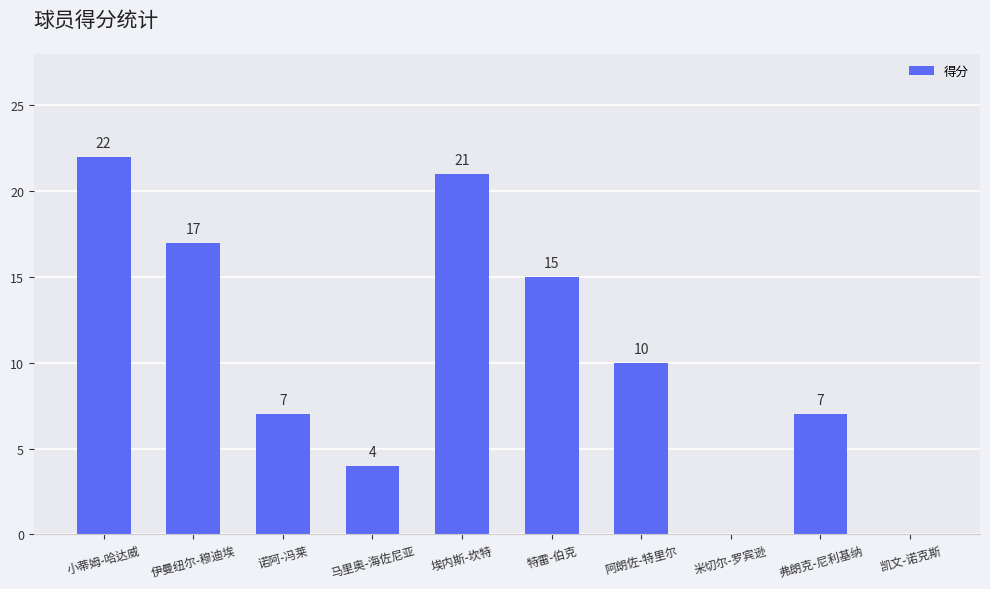

What is the difference between the values at 凯文-诺克斯 and 小蒂姆-哈达威?

22